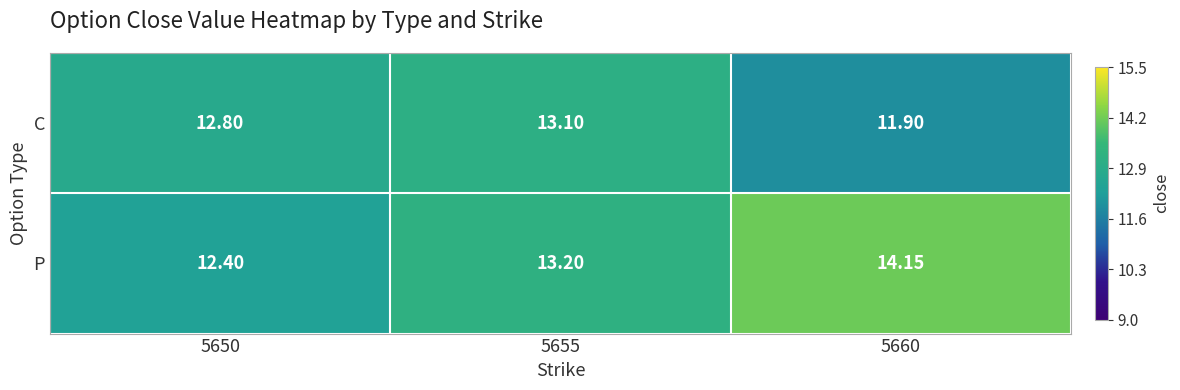

Is the value of P at 5660 greater than the value of C at 5650?

Yes